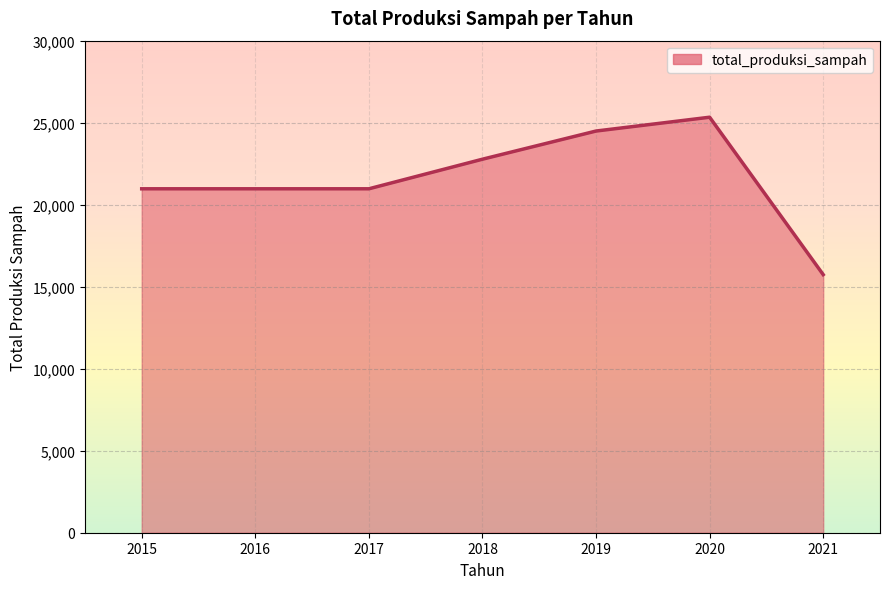

At which category does the chart reach its peak across all series?

2020